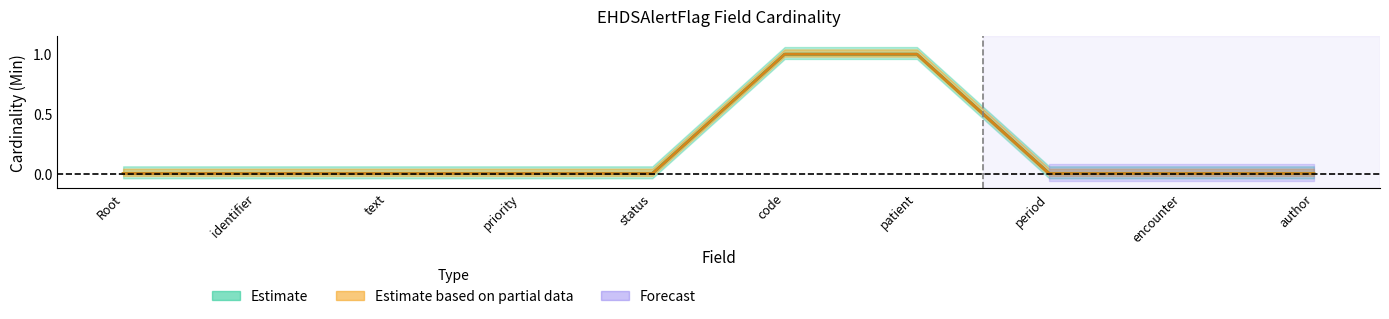

True or false: Min has a value of 1 at code.

True